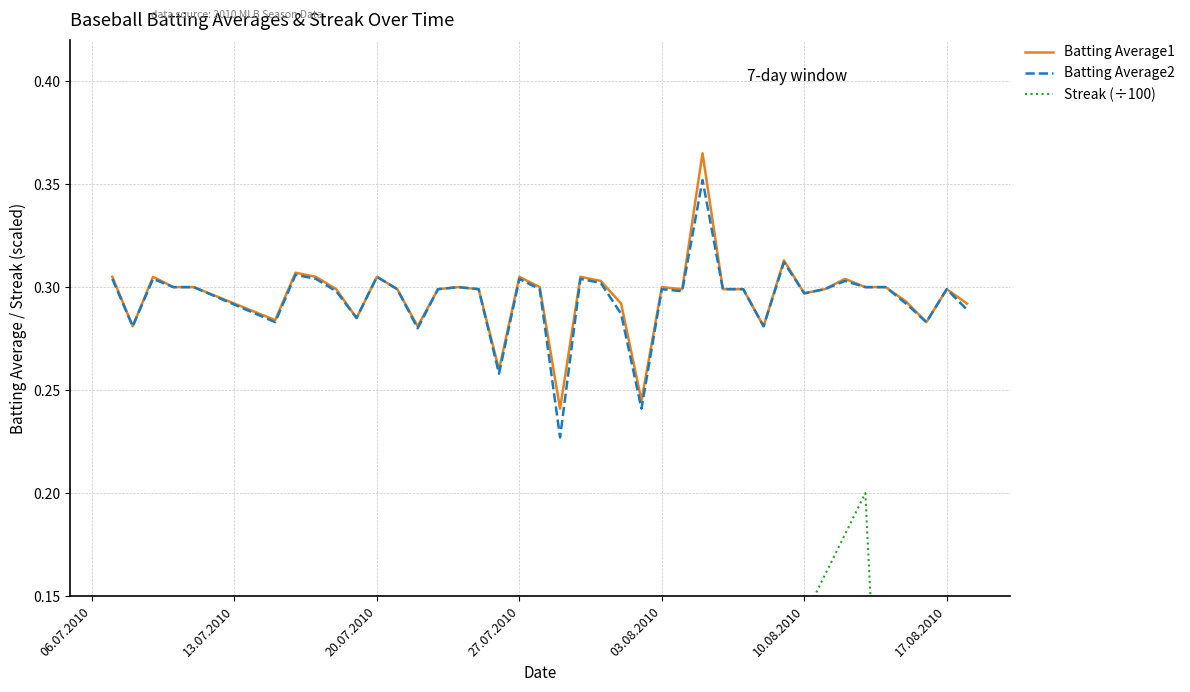

Reading left to right, extract all data points from this chart.

Batting Average1: 0.3	0.3	0.3	0.3	0.3	0.3	0.3	0.3	0.3	0.3	0.3	0.3	0.3	0.3	0.3	0.3	0.3	0.3	0.3	0.2	0.3	0.3	0.3	0.2	0.3	0.3	0.4	0.3	0.3	0.3	0.3	0.3	0.3	0.3	0.3	0.3	0.3	0.3	0.3	0.3
Batting Average2: 0.3	0.3	0.3	0.3	0.3	0.3	0.3	0.3	0.3	0.3	0.3	0.3	0.3	0.3	0.3	0.3	0.3	0.3	0.3	0.2	0.3	0.3	0.3	0.2	0.3	0.3	0.4	0.3	0.3	0.3	0.3	0.3	0.3	0.3	0.3	0.3	0.3	0.3	0.3	0.3
Streak (÷100): 0.0	0.0	0.0	0.0	0.0	0.0	0.0	0.0	0.0	0.0	0.0	0.0	0.0	0.0	0.0	0.0	0.0	0.1	0.0	0.0	0.0	0.0	0.0	0.0	0.0	0.0	0.1	0.1	0.1	0.1	0.1	0.1	0.2	0.2	0.2	0.0	0.0	0.0	0.0	0.0